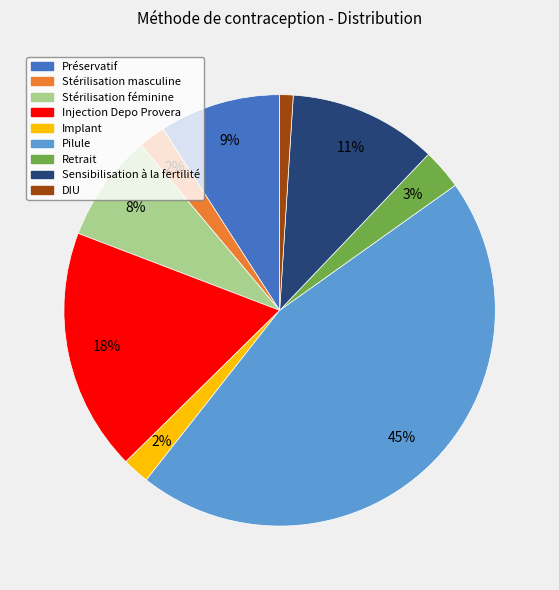

To the nearest percent, what is the average slice percentage?

11%